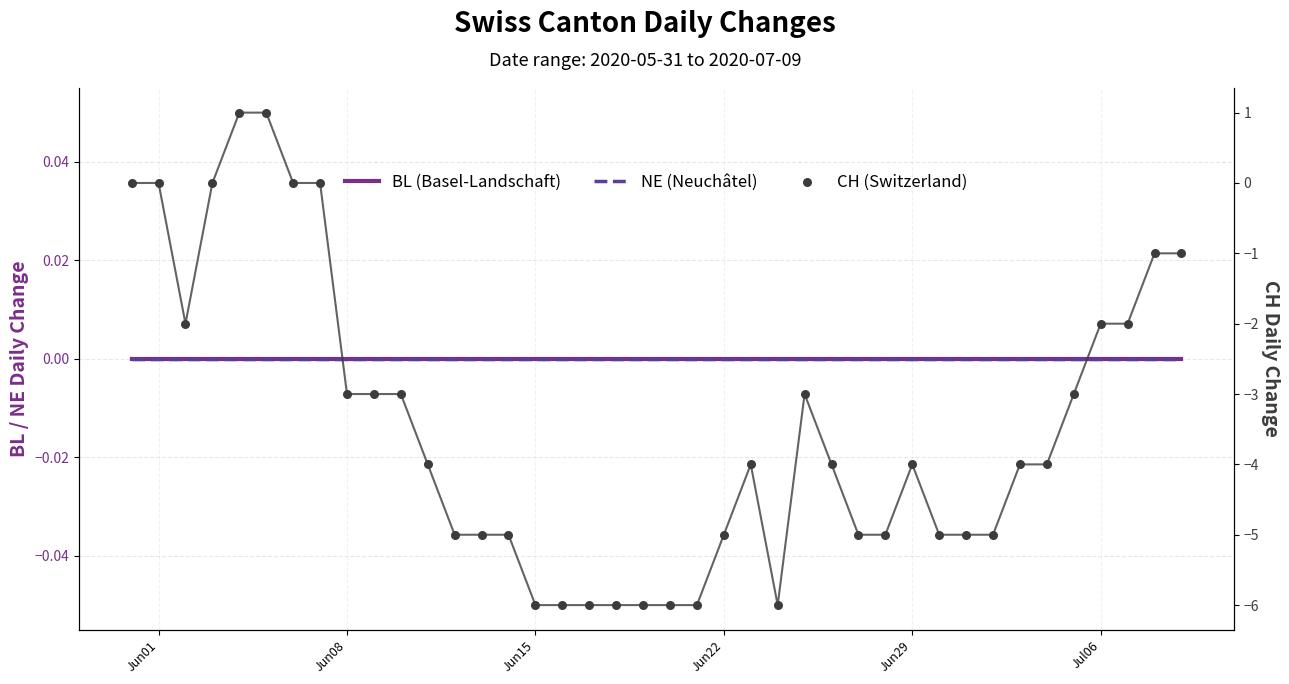

What are all the series names shown in the legend?

BL, NE, CH